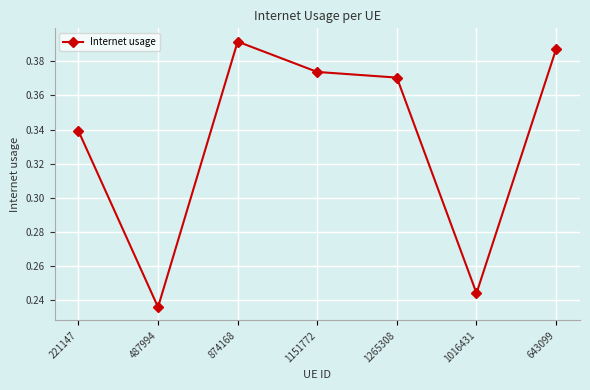

Rank the categories by value from lowest to highest.

487994, 1016431, 221147, 1265308, 1151772, 643099, 874168